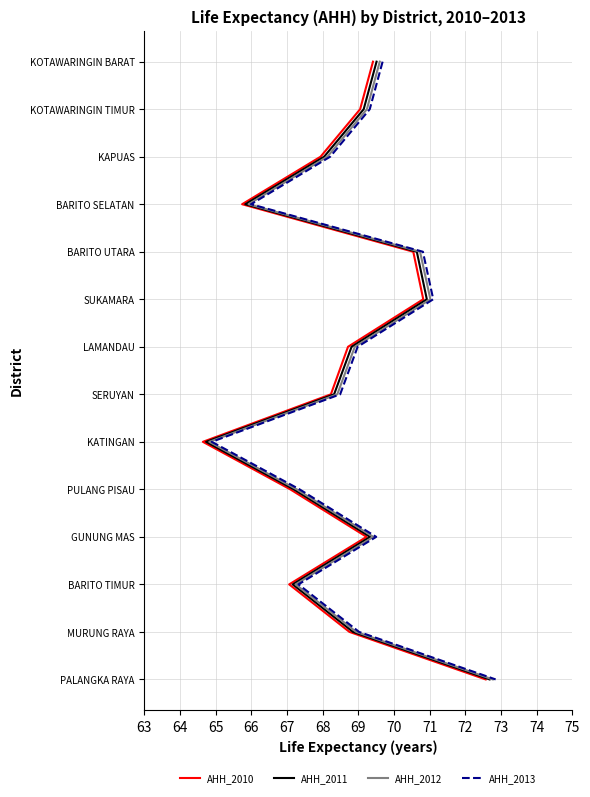

The value of AHH_2010 at 68 is 3. True or false?

False